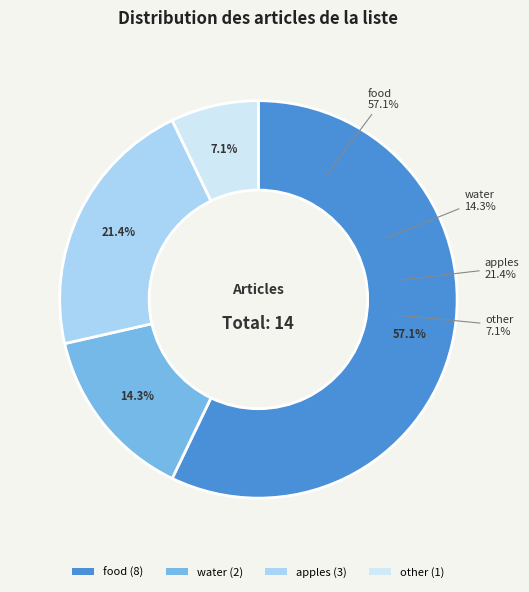

To the nearest percent, what is the difference between the apples and food slice percentages?

36%